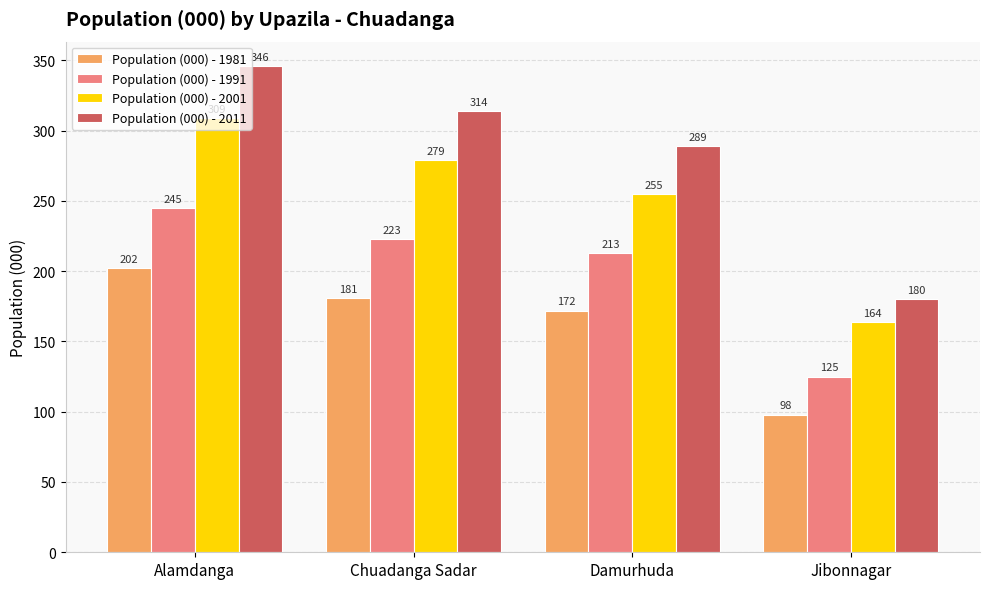

What are all the series names shown in the legend?

Population (000) - 1981, Population (000) - 1991, Population (000) - 2001, Population (000) - 2011